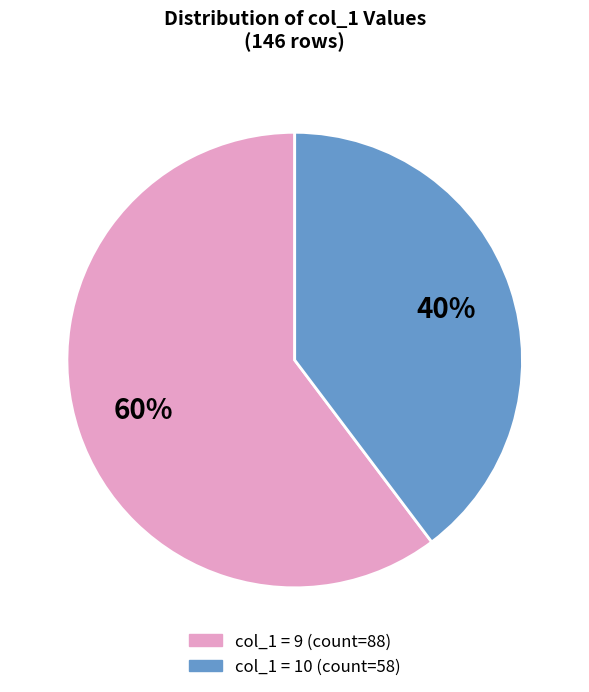

Is the sum of value_10 and value_9 greater than half?

Yes